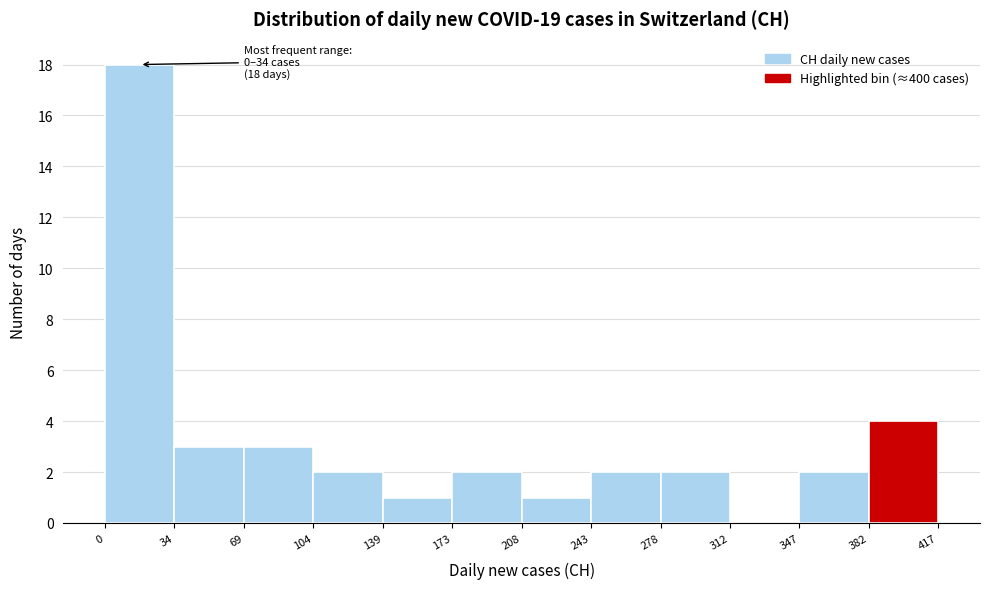

Which range on the x-axis has the tallest bar?

0 to 34